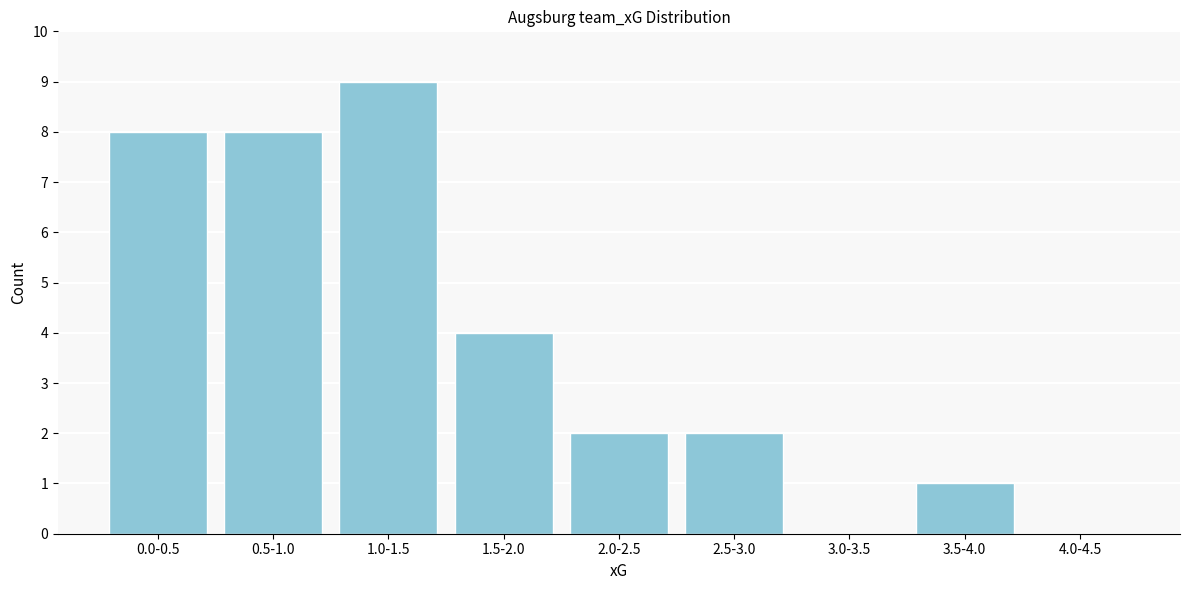

Reading right to left, transcribe all the data shown in this chart.

4.0-4.5=0	3.5-4.0=1	3.0-3.5=0	2.5-3.0=2	2.0-2.5=2	1.5-2.0=4	1.0-1.5=9	0.5-1.0=8	0.0-0.5=8